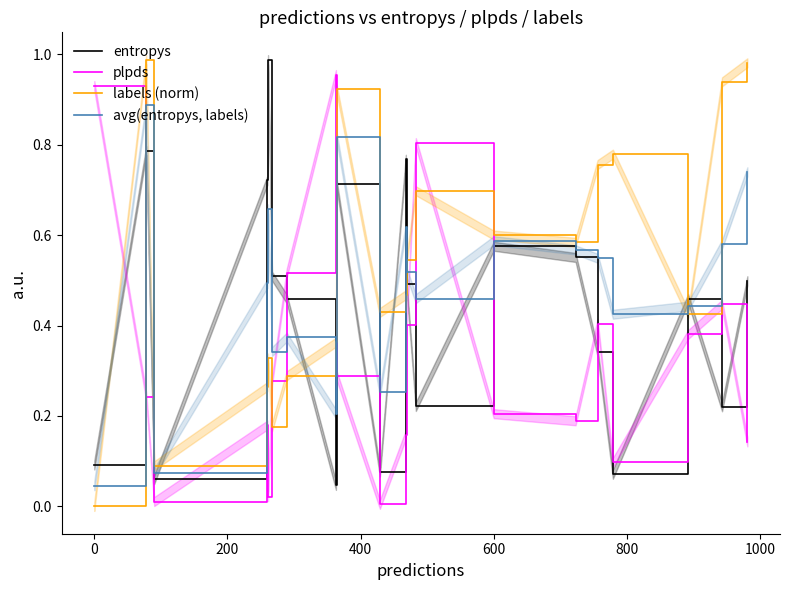

True or false: plpds and labels (norm) intersect in this chart.

True